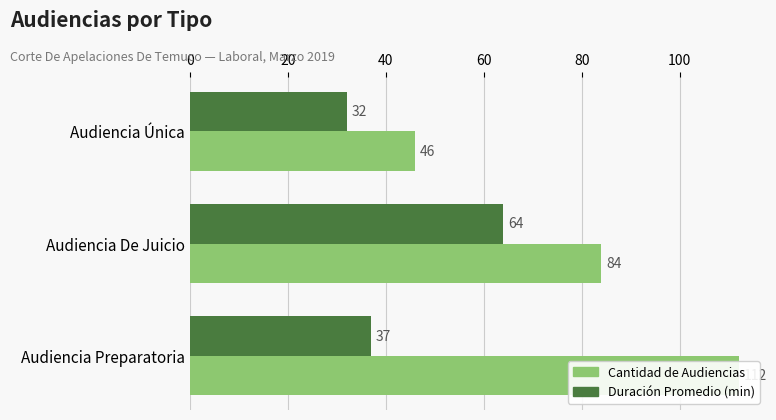

Reading left to right, extract all data points from this chart.

Cantidad de Audiencias: 46	84	112
Duración Promedio (min): 32	64	37